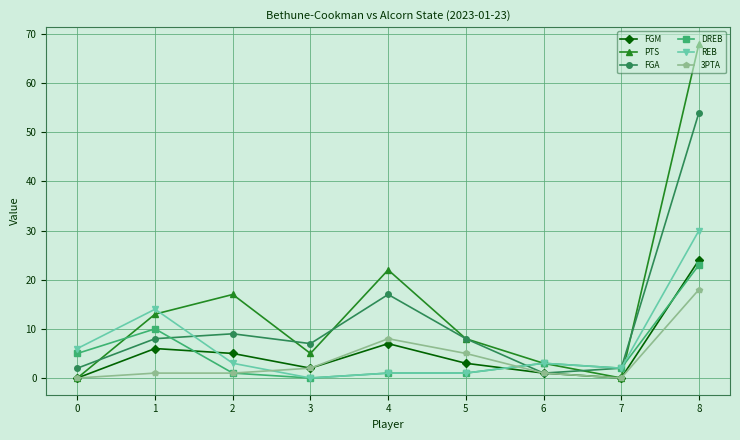

Which series has the largest range (max minus min)?

PTS